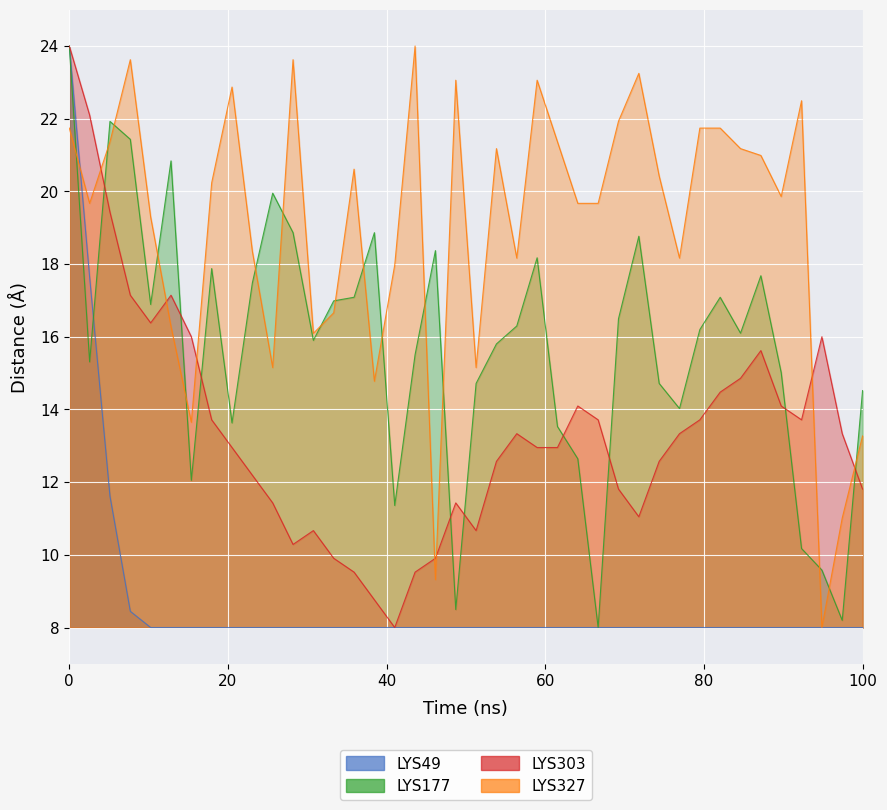

Reading left to right, extract all data points from this chart.

col_5: 24.0	17.6	11.6	8.4	8.0	8.0	8.0	8.0	8.0	8.0	8.0	8.0	8.0	8.0	8.0	8.0	8.0	8.0	8.0	8.0	8.0	8.0	8.0	8.0	8.0	8.0	8.0	8.0	8.0	8.0	8.0	8.0	8.0	8.0	8.0	8.0	8.0	8.0	8.0	8.0
col_3: 24.0	15.3	21.9	21.4	16.9	20.8	12.0	17.9	13.6	17.5	20.0	18.9	15.9	17.0	17.1	18.9	11.4	15.5	18.4	8.5	14.7	15.8	16.3	18.2	13.5	12.6	8.0	16.5	18.8	14.7	14.0	16.2	17.1	16.1	17.7	15.0	10.2	9.6	8.2	14.5
col_9: 24.0	22.1	19.4	17.1	16.4	17.1	16.0	13.7	13.0	12.2	11.4	10.3	10.7	9.9	9.5	8.8	8.0	9.5	9.9	11.4	10.7	12.6	13.3	13.0	13.0	14.1	13.7	11.8	11.0	12.6	13.3	13.7	14.5	14.9	15.6	14.1	13.7	16.0	13.3	11.8
col_2: 21.7	19.7	21.4	23.6	19.3	16.3	13.6	20.2	22.9	18.4	15.2	23.6	16.1	16.7	20.6	14.8	18.0	24.0	9.3	23.1	15.2	21.2	18.2	23.1	21.4	19.7	19.7	21.9	23.2	20.4	18.2	21.7	21.7	21.2	21.0	19.9	22.5	8.0	11.0	13.3